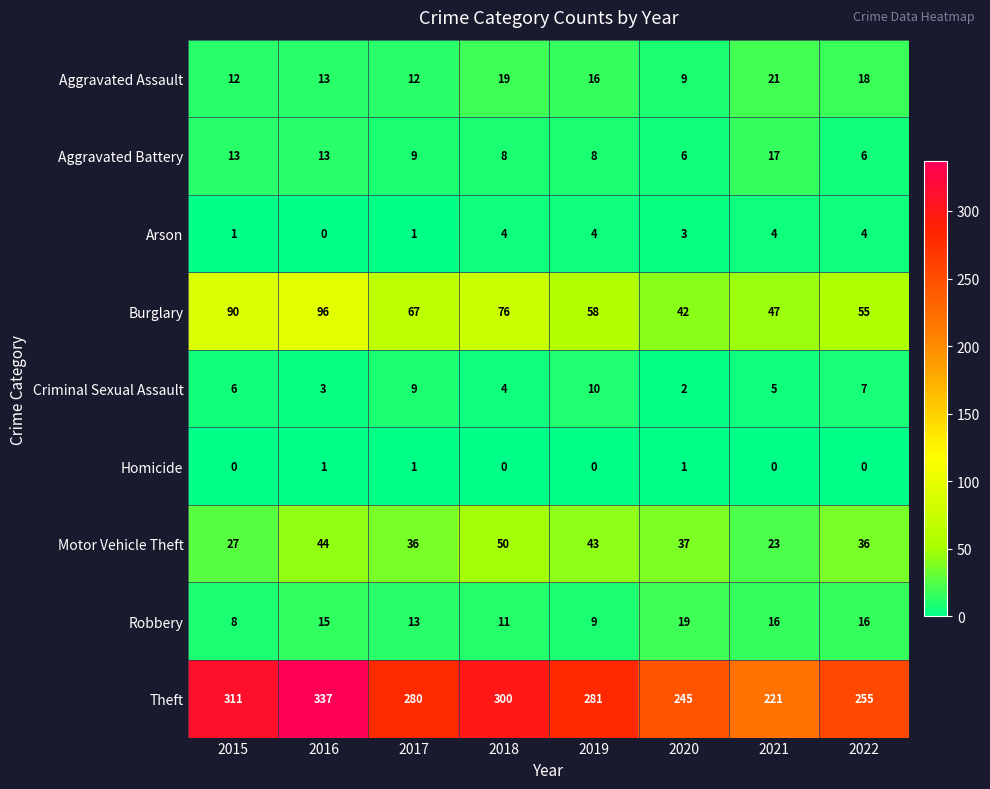

Which series has the widest spread of values?

Theft